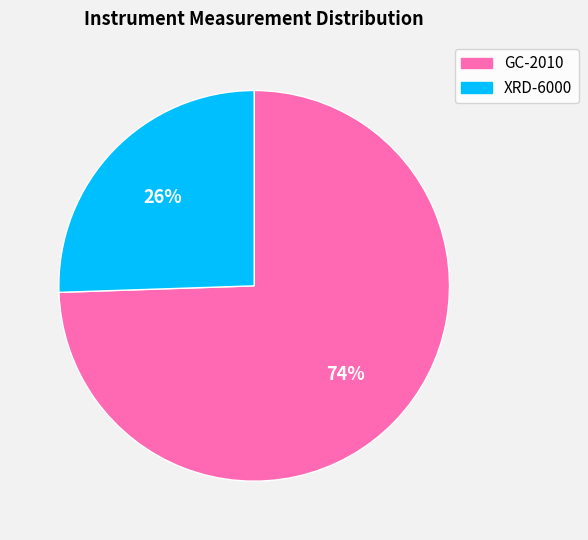

Is the sum of GC-2010 and XRD-6000 greater than half?

Yes